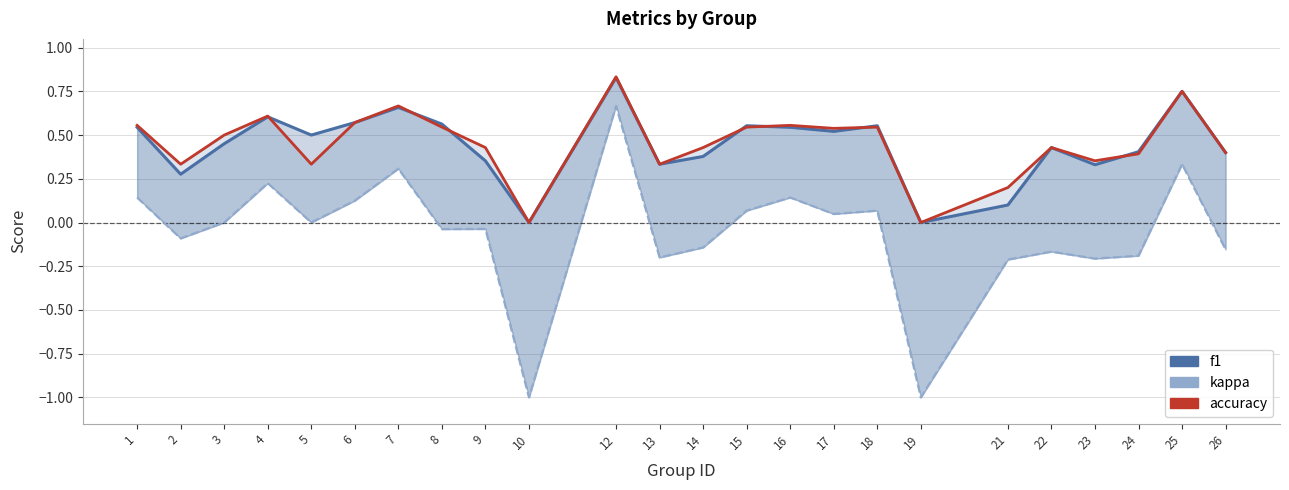

Reading left to right, extract all data points from this chart.

f1: 1=0.5	2=0.3	3=0.5	4=0.6	5=0.5	6=0.6	7=0.7	8=0.6	9=0.4	10=0.0	12=0.8	13=0.3	14=0.4	15=0.6	16=0.5	17=0.5	18=0.6	19=0.0	21=0.1	22=0.4	23=0.3	24=0.4	25=0.8	26=0.4
kappa: 1=0.1	2=-0.1	3=0.0	4=0.2	5=0.0	6=0.1	7=0.3	8=-0.0	9=-0.0	10=-1.0	12=0.7	13=-0.2	14=-0.1	15=0.1	16=0.1	17=0.0	18=0.1	19=-1.0	21=-0.2	22=-0.2	23=-0.2	24=-0.2	25=0.3	26=-0.2
accuracy: 1=0.6	2=0.3	3=0.5	4=0.6	5=0.3	6=0.6	7=0.7	8=0.5	9=0.4	10=0.0	12=0.8	13=0.3	14=0.4	15=0.5	16=0.6	17=0.5	18=0.5	19=0.0	21=0.2	22=0.4	23=0.4	24=0.4	25=0.8	26=0.4